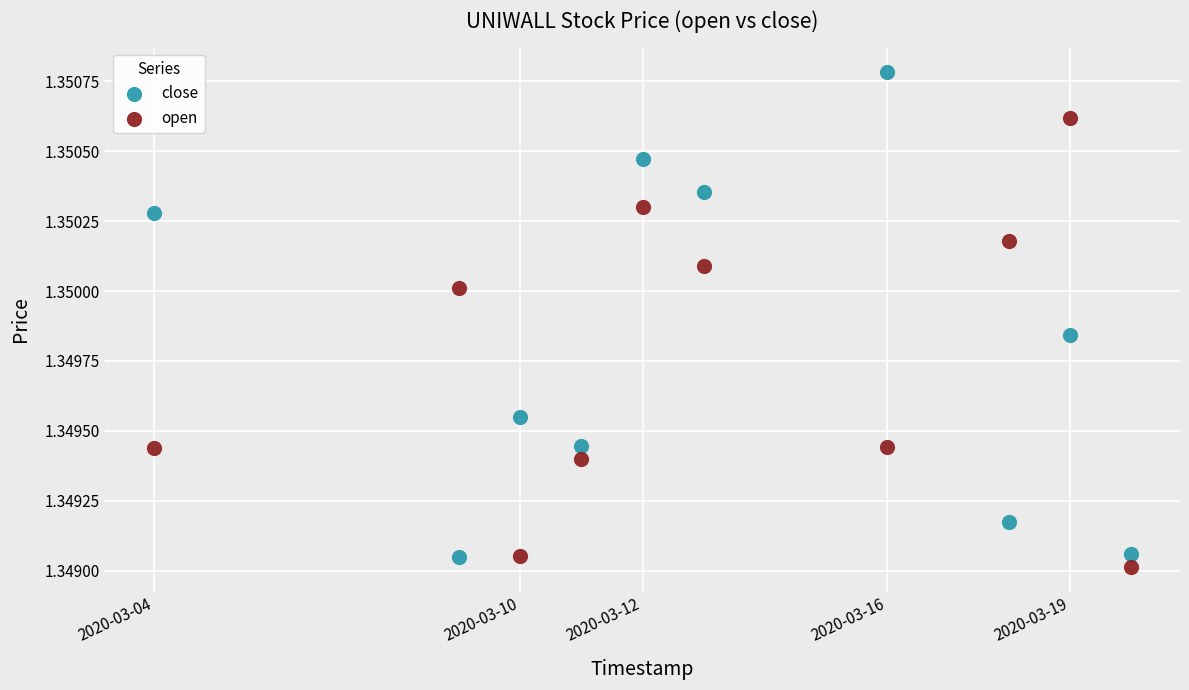

Which series has the largest Y range (max minus min)?

close